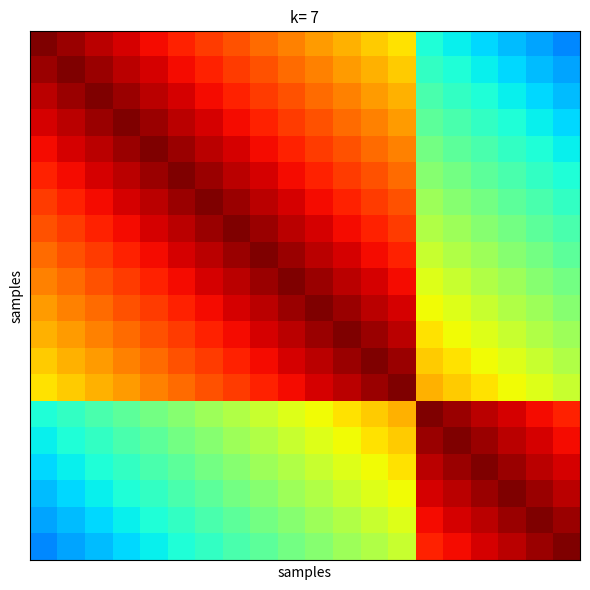

Reading left to right, what are all the values shown in this chart?

row_0: 0=1.0	1=1.0	2=0.9	3=0.9	4=0.9	5=0.9	6=0.8	7=0.8	8=0.8	9=0.8	10=0.7	11=0.7	12=0.7	13=0.7	14=0.4	15=0.4	16=0.3	17=0.3	18=0.3	19=0.3
row_1: 0=1.0	1=1.0	2=1.0	3=0.9	4=0.9	5=0.9	6=0.9	7=0.8	8=0.8	9=0.8	10=0.8	11=0.7	12=0.7	13=0.7	14=0.4	15=0.4	16=0.4	17=0.3	18=0.3	19=0.3
row_2: 0=0.9	1=1.0	2=1.0	3=1.0	4=0.9	5=0.9	6=0.9	7=0.9	8=0.8	9=0.8	10=0.8	11=0.8	12=0.7	13=0.7	14=0.4	15=0.4	16=0.4	17=0.4	18=0.3	19=0.3
row_3: 0=0.9	1=0.9	2=1.0	3=1.0	4=1.0	5=0.9	6=0.9	7=0.9	8=0.9	9=0.8	10=0.8	11=0.8	12=0.8	13=0.7	14=0.5	15=0.4	16=0.4	17=0.4	18=0.4	19=0.3
row_4: 0=0.9	1=0.9	2=0.9	3=1.0	4=1.0	5=1.0	6=0.9	7=0.9	8=0.9	9=0.9	10=0.8	11=0.8	12=0.8	13=0.8	14=0.5	15=0.5	16=0.4	17=0.4	18=0.4	19=0.4
row_5: 0=0.9	1=0.9	2=0.9	3=0.9	4=1.0	5=1.0	6=1.0	7=0.9	8=0.9	9=0.9	10=0.9	11=0.8	12=0.8	13=0.8	14=0.5	15=0.5	16=0.5	17=0.4	18=0.4	19=0.4
row_6: 0=0.8	1=0.9	2=0.9	3=0.9	4=0.9	5=1.0	6=1.0	7=1.0	8=0.9	9=0.9	10=0.9	11=0.9	12=0.8	13=0.8	14=0.5	15=0.5	16=0.5	17=0.5	18=0.4	19=0.4
row_7: 0=0.8	1=0.8	2=0.9	3=0.9	4=0.9	5=0.9	6=1.0	7=1.0	8=1.0	9=0.9	10=0.9	11=0.9	12=0.9	13=0.8	14=0.6	15=0.5	16=0.5	17=0.5	18=0.5	19=0.4
row_8: 0=0.8	1=0.8	2=0.8	3=0.9	4=0.9	5=0.9	6=0.9	7=1.0	8=1.0	9=1.0	10=0.9	11=0.9	12=0.9	13=0.9	14=0.6	15=0.6	16=0.5	17=0.5	18=0.5	19=0.5
row_9: 0=0.8	1=0.8	2=0.8	3=0.8	4=0.9	5=0.9	6=0.9	7=0.9	8=1.0	9=1.0	10=1.0	11=0.9	12=0.9	13=0.9	14=0.6	15=0.6	16=0.6	17=0.5	18=0.5	19=0.5
row_10: 0=0.7	1=0.8	2=0.8	3=0.8	4=0.8	5=0.9	6=0.9	7=0.9	8=0.9	9=1.0	10=1.0	11=1.0	12=0.9	13=0.9	14=0.6	15=0.6	16=0.6	17=0.6	18=0.5	19=0.5
row_11: 0=0.7	1=0.7	2=0.8	3=0.8	4=0.8	5=0.8	6=0.9	7=0.9	8=0.9	9=0.9	10=1.0	11=1.0	12=1.0	13=0.9	14=0.7	15=0.6	16=0.6	17=0.6	18=0.6	19=0.5
row_12: 0=0.7	1=0.7	2=0.7	3=0.8	4=0.8	5=0.8	6=0.8	7=0.9	8=0.9	9=0.9	10=0.9	11=1.0	12=1.0	13=1.0	14=0.7	15=0.7	16=0.6	17=0.6	18=0.6	19=0.6
row_13: 0=0.7	1=0.7	2=0.7	3=0.7	4=0.8	5=0.8	6=0.8	7=0.8	8=0.9	9=0.9	10=0.9	11=0.9	12=1.0	13=1.0	14=0.7	15=0.7	16=0.7	17=0.6	18=0.6	19=0.6
row_14: 0=0.4	1=0.4	2=0.4	3=0.5	4=0.5	5=0.5	6=0.5	7=0.6	8=0.6	9=0.6	10=0.6	11=0.7	12=0.7	13=0.7	14=1.0	15=1.0	16=0.9	17=0.9	18=0.9	19=0.9
row_15: 0=0.4	1=0.4	2=0.4	3=0.4	4=0.5	5=0.5	6=0.5	7=0.5	8=0.6	9=0.6	10=0.6	11=0.6	12=0.7	13=0.7	14=1.0	15=1.0	16=1.0	17=0.9	18=0.9	19=0.9
row_16: 0=0.3	1=0.4	2=0.4	3=0.4	4=0.4	5=0.5	6=0.5	7=0.5	8=0.5	9=0.6	10=0.6	11=0.6	12=0.6	13=0.7	14=0.9	15=1.0	16=1.0	17=1.0	18=0.9	19=0.9
row_17: 0=0.3	1=0.3	2=0.4	3=0.4	4=0.4	5=0.4	6=0.5	7=0.5	8=0.5	9=0.5	10=0.6	11=0.6	12=0.6	13=0.6	14=0.9	15=0.9	16=1.0	17=1.0	18=1.0	19=0.9
row_18: 0=0.3	1=0.3	2=0.3	3=0.4	4=0.4	5=0.4	6=0.4	7=0.5	8=0.5	9=0.5	10=0.5	11=0.6	12=0.6	13=0.6	14=0.9	15=0.9	16=0.9	17=1.0	18=1.0	19=1.0
row_19: 0=0.3	1=0.3	2=0.3	3=0.3	4=0.4	5=0.4	6=0.4	7=0.4	8=0.5	9=0.5	10=0.5	11=0.5	12=0.6	13=0.6	14=0.9	15=0.9	16=0.9	17=0.9	18=1.0	19=1.0